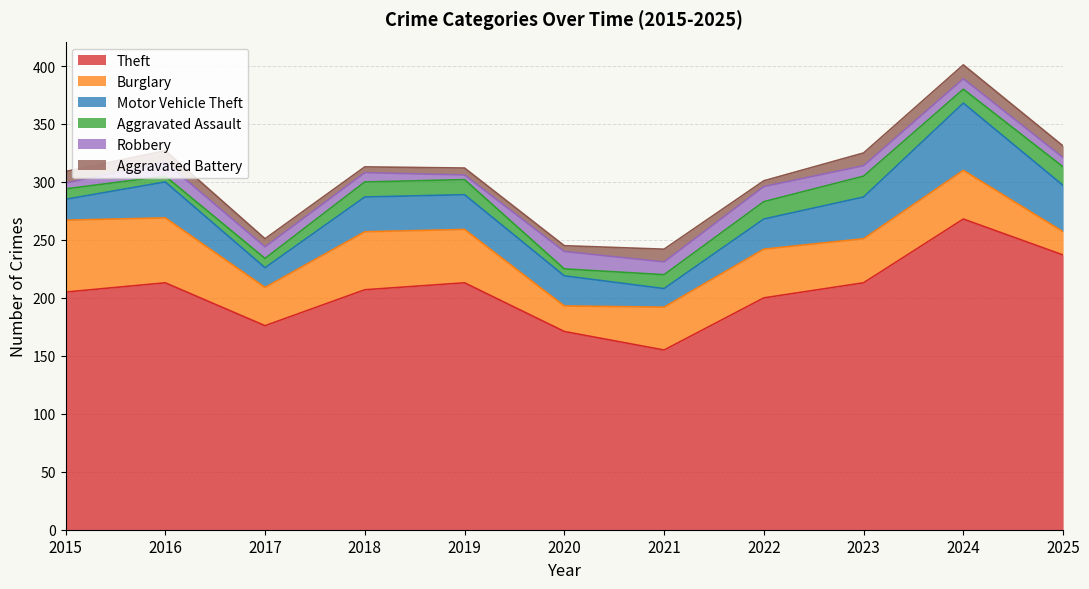

Between 2015 and 2020, which series saw the biggest shift?

Burglary